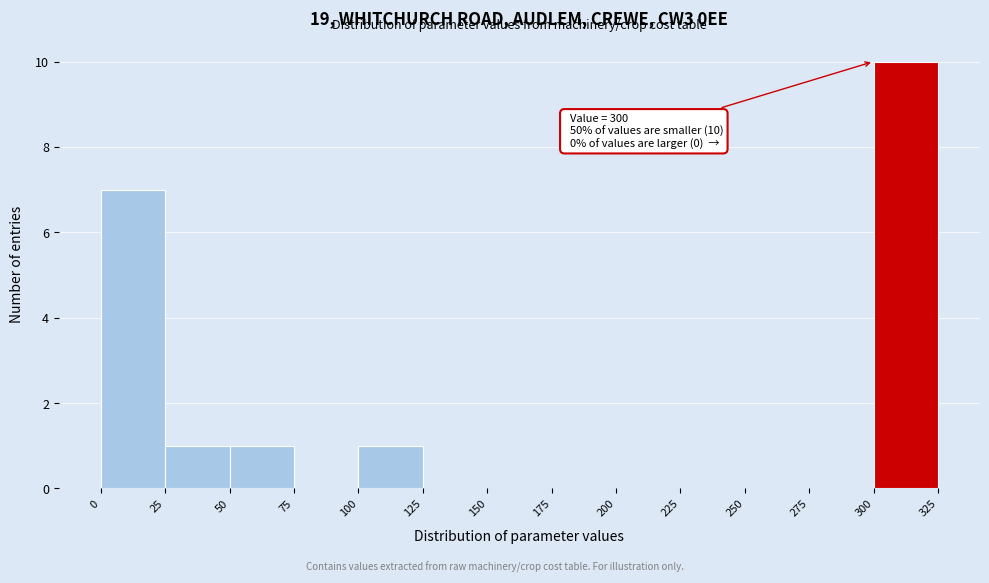

Over which range of the x-axis is the bar tallest?

300 to 325